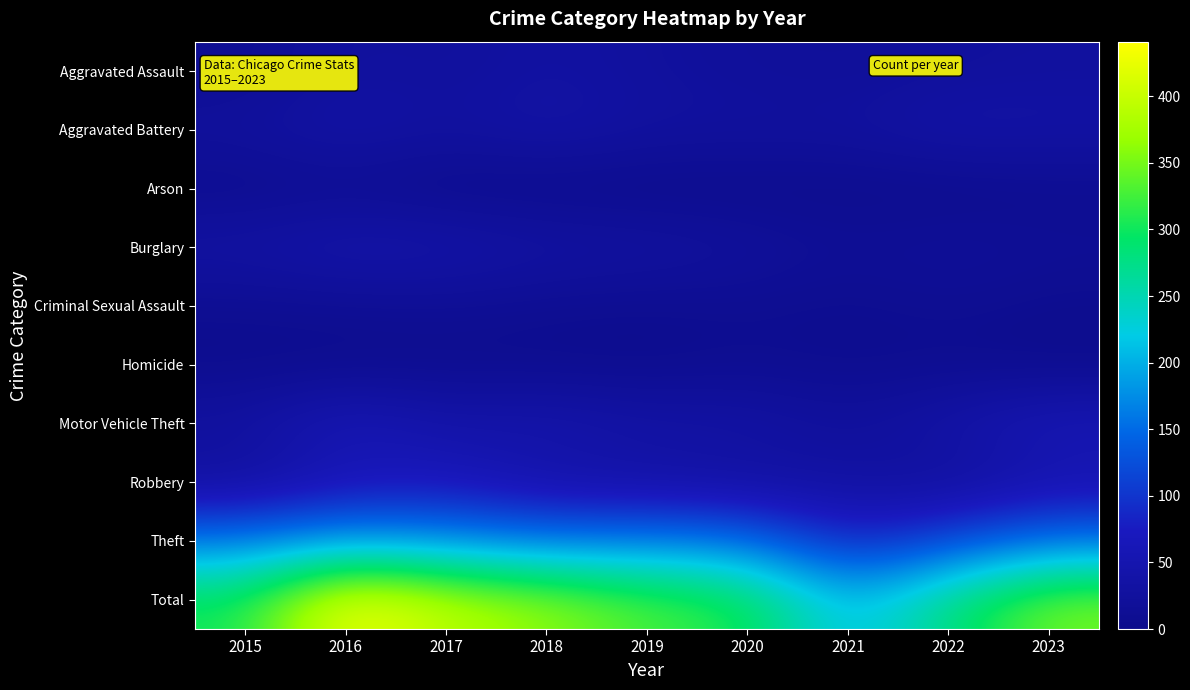

Which category has the highest value across all series?

2016